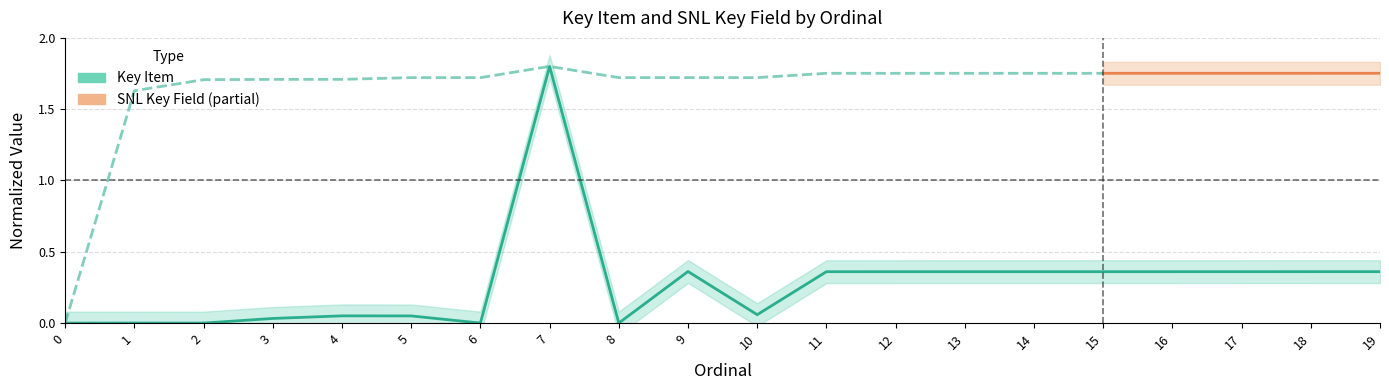

Between 15 and 3, which is larger?

15